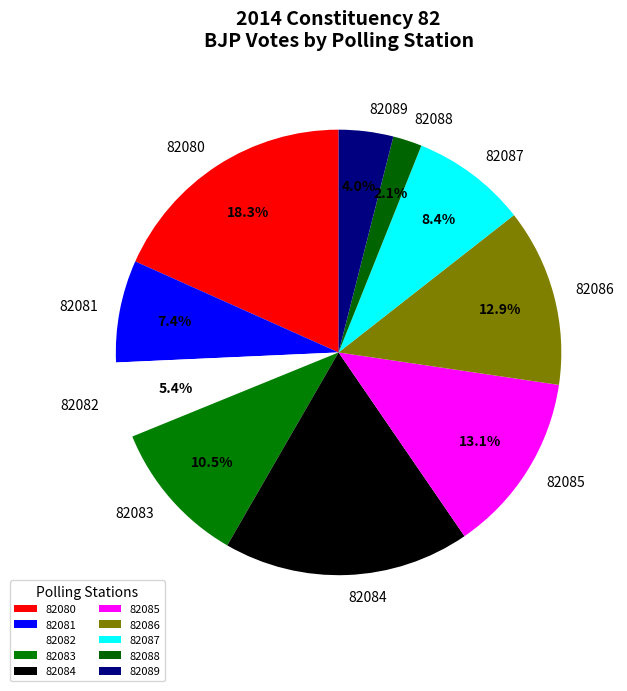

True or false: 82081 accounts for 20% of the total.

False